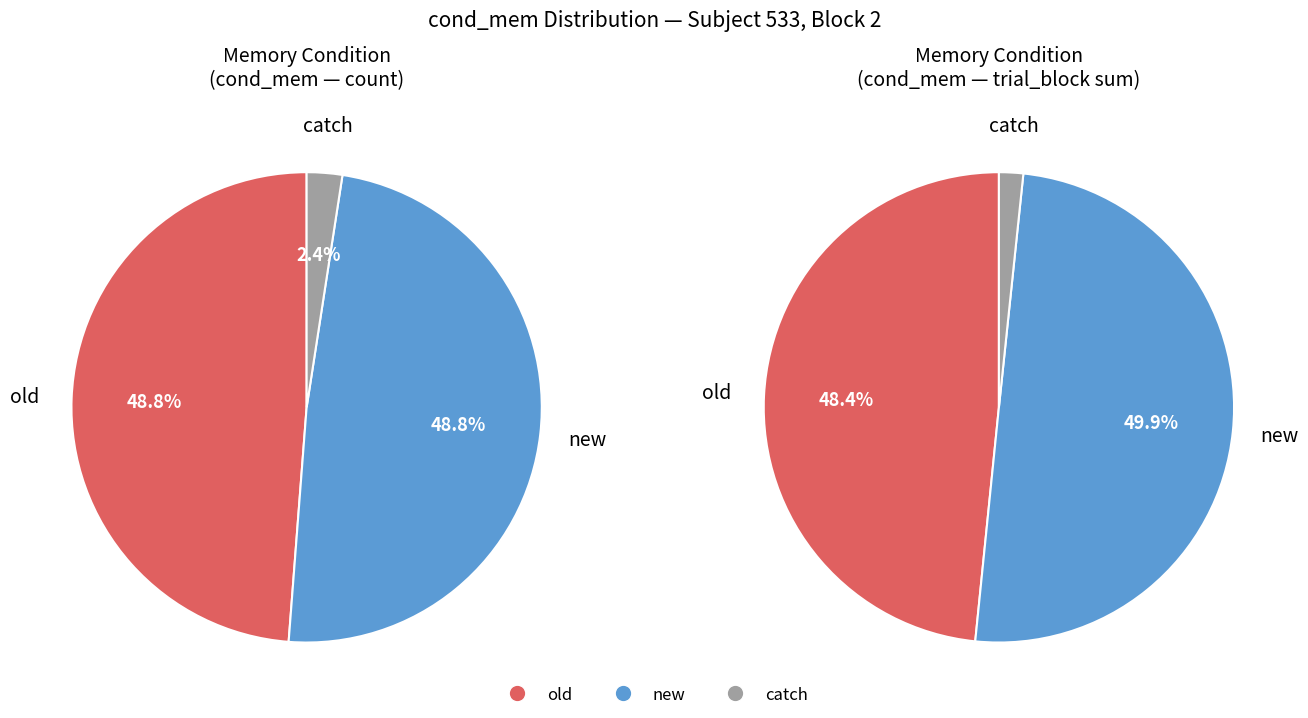

How much of the chart is everything except new?

51.2%